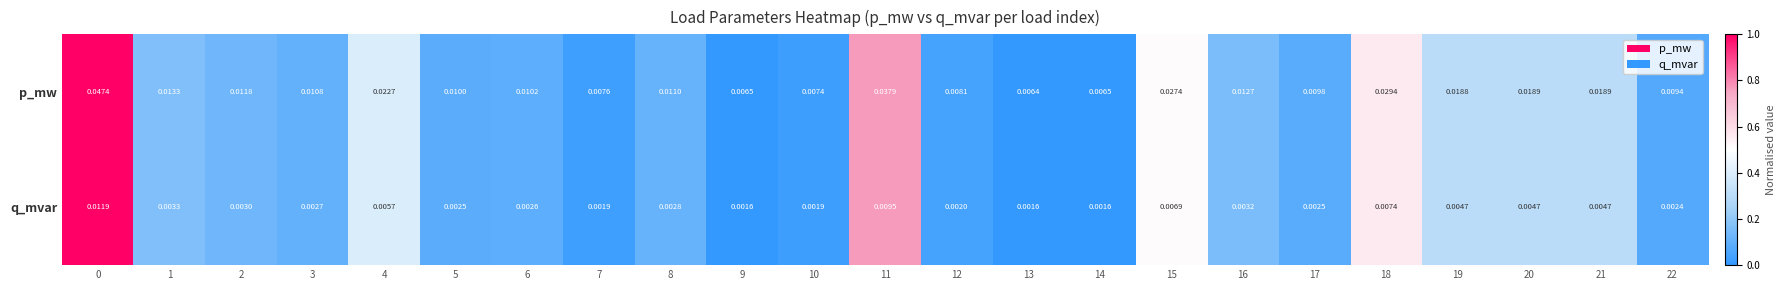

List the series in order of their overall mean, lowest first.

q_mvar, p_mw